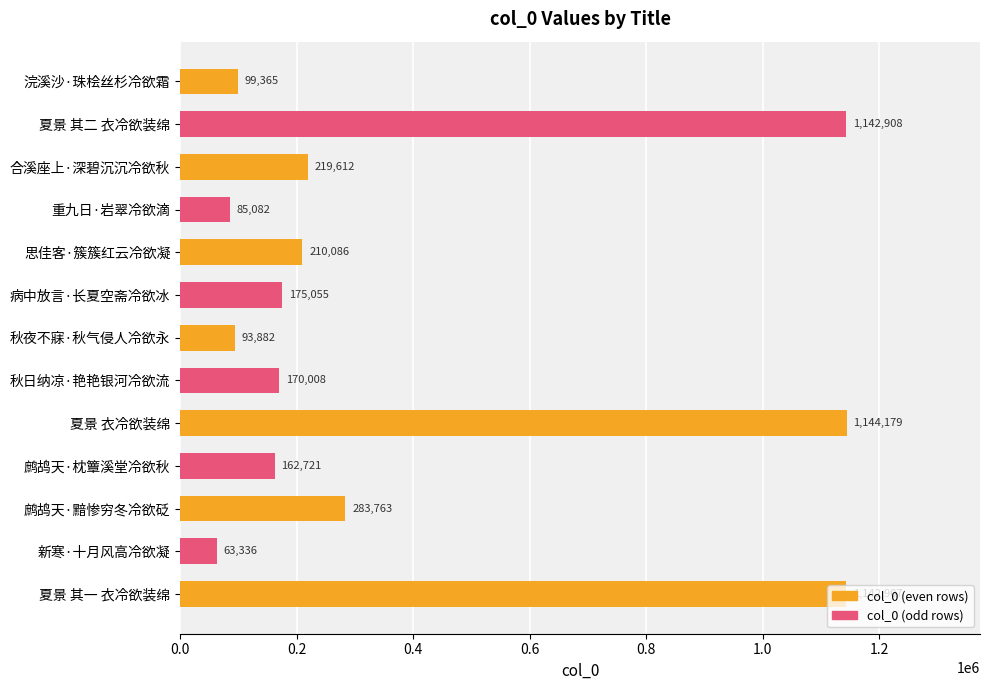

What is the difference between the maximum and minimum values?

1080843